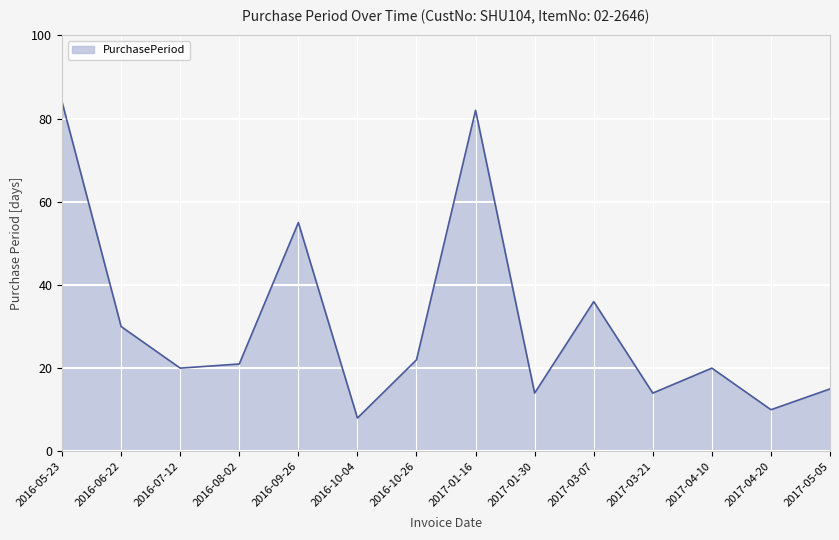

How many categories are shown in the chart?

14